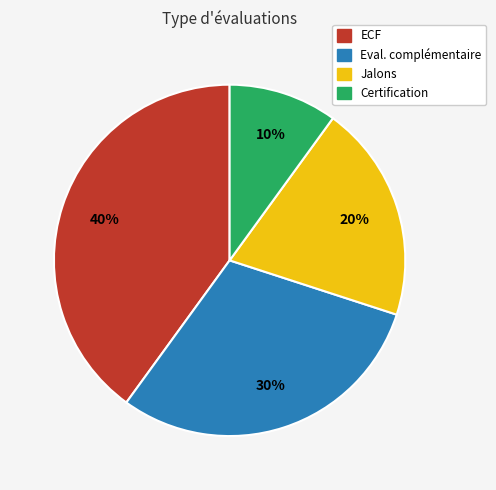

To the nearest percent, what portion does Certification represent?

10%